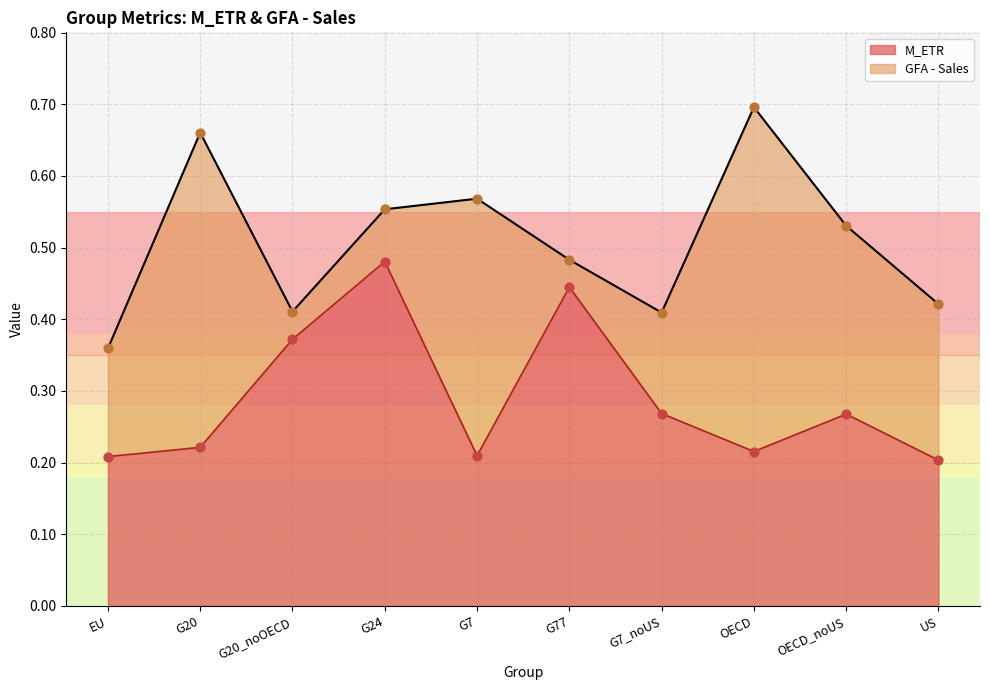

What is the change in value from G20_noOECD to G77?

+0.1